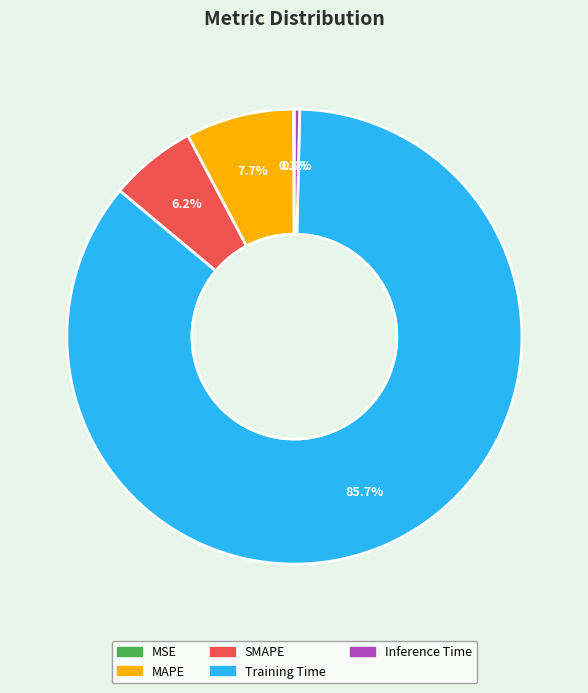

What portion of the pie excludes Inference Time?

99.6%